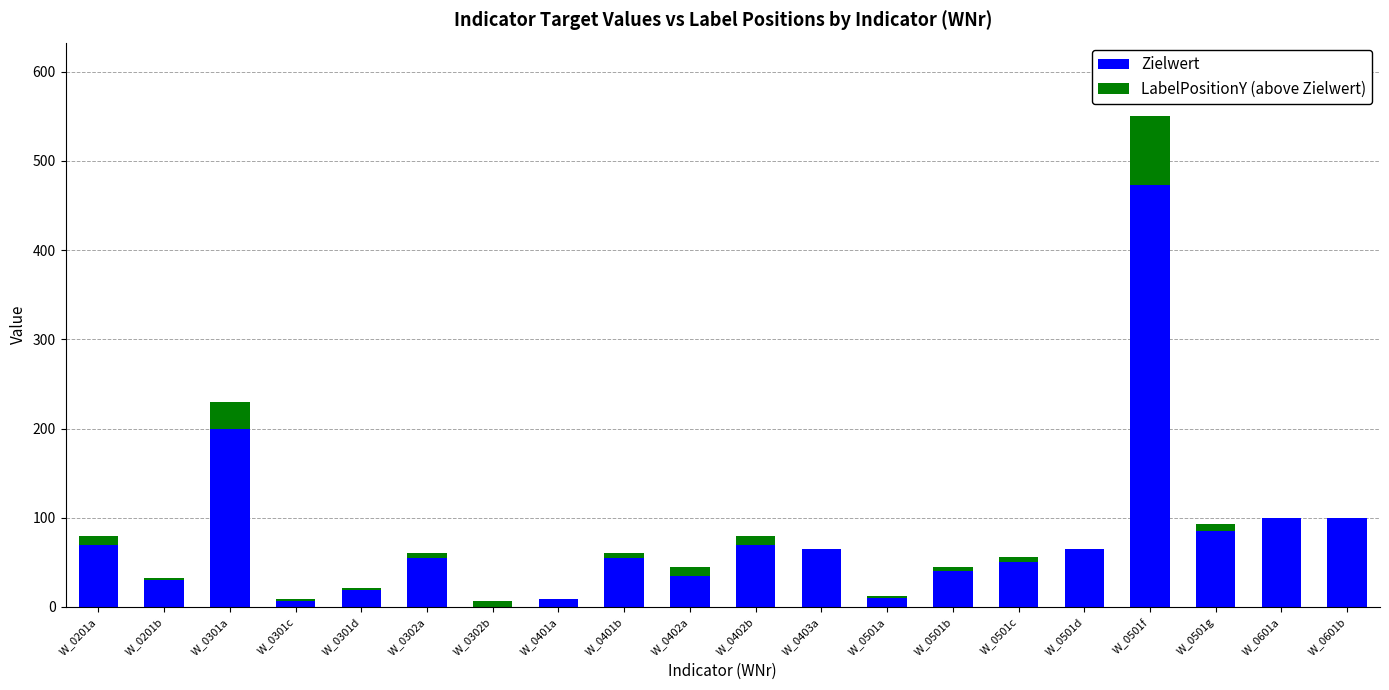

What are all the series names shown in the legend?

Zielwert, LabelPositionY (above Zielwert)